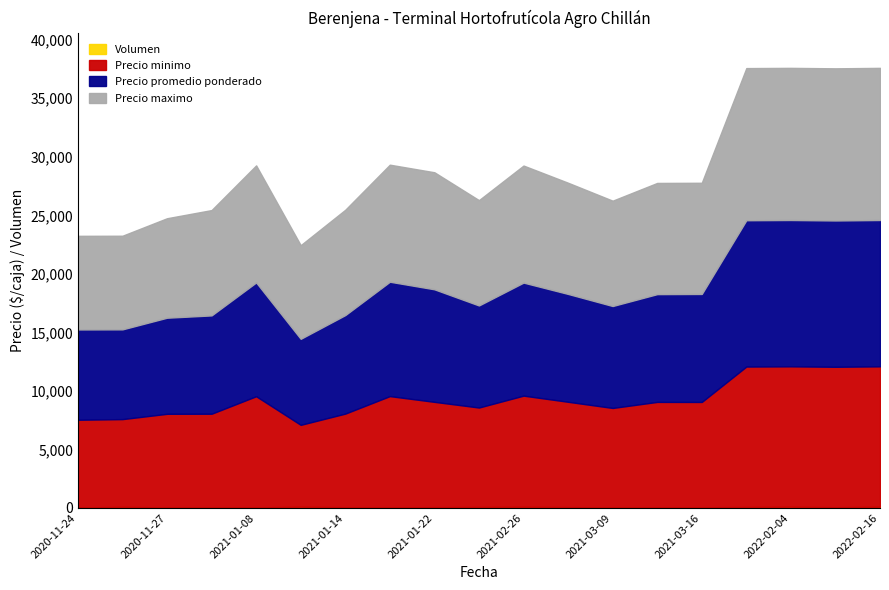

Reading left to right, transcribe all the data shown in this chart.

Precio minimo: 7500	7500	8000	8000	9500	7000	8000	9500	9000	8500	9500	9000	8500	9000	9000	12000	12000	12000	12000
Precio maximo: 8000	8000	8500	9000	10000	8000	9000	10000	10000	9000	10000	9500	9000	9500	9500	13000	13000	13000	13000
Precio promedio ponderado: 7714	7667	8209	8400	9722	7350	8417	9773	9615	8719	9658	9214	8709	9208	9227	12500	12500	12500	12500
Volumen: 35	90	43	50	45	100	60	55	65	80	95	70	43	60	55	80	100	60	100